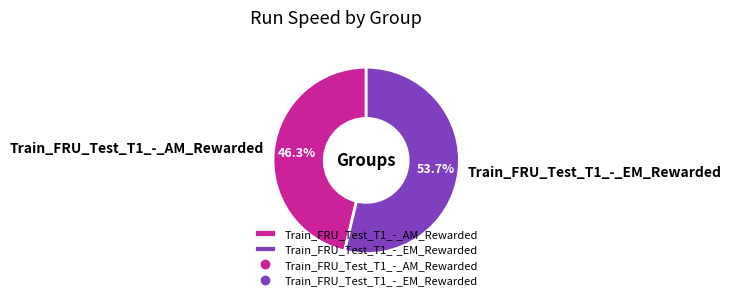

To the nearest percent, what percentage of the pie is Train_FRU_Test_T1_-_EM_Rewarded?

54%